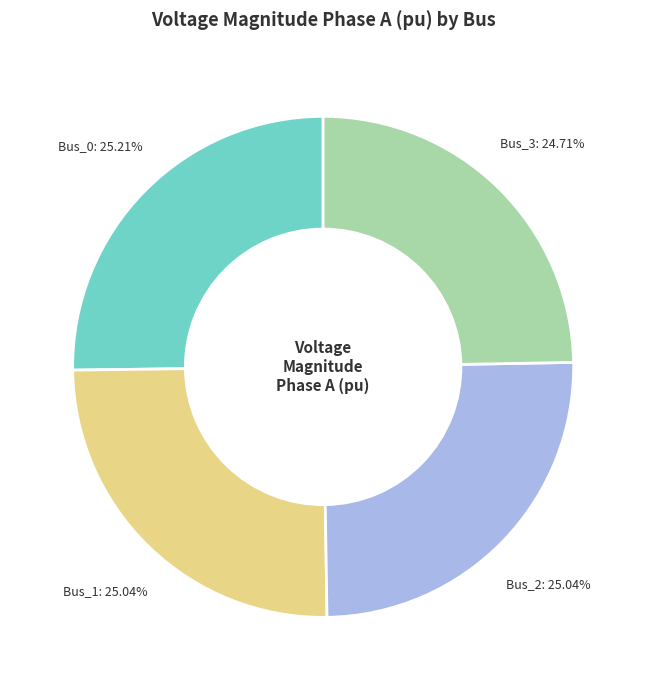

Approximately how many times larger is the value at Bus_3 compared to Bus_1?

1.0